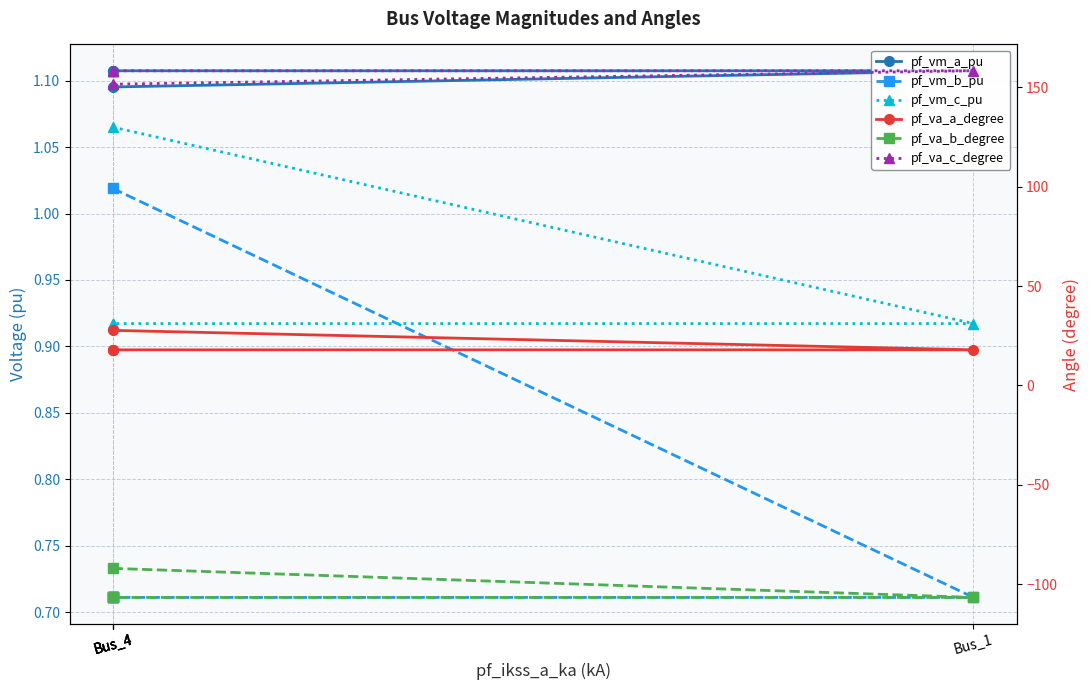

What is the value of the pf_vm_a_pu point at the 5th from the left?

1.1